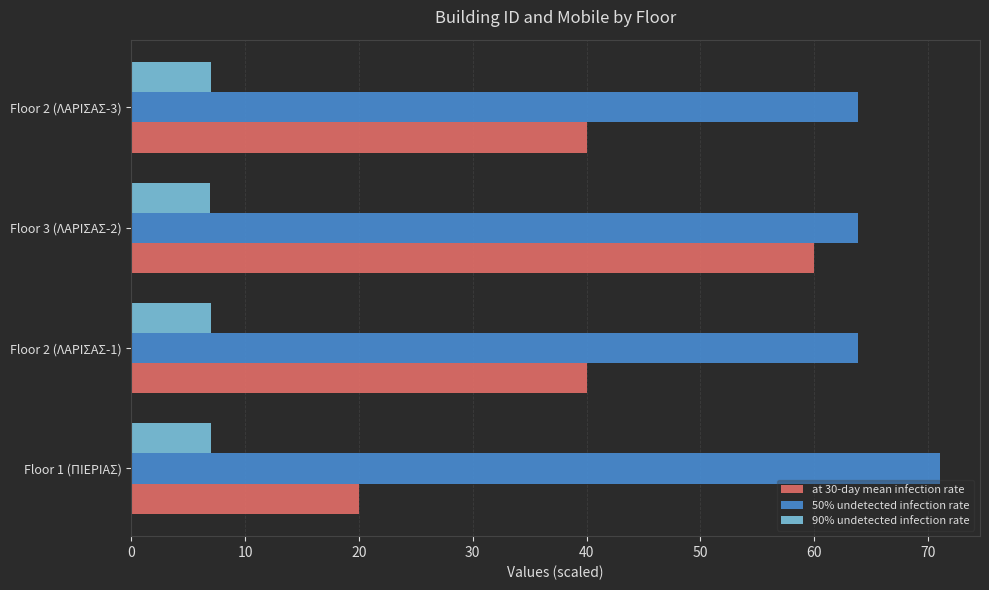

The value of at 30-day mean infection rate at Floor 3 (ΛΑΡΙΣΑΣ-2) is 102.9. True or false?

False